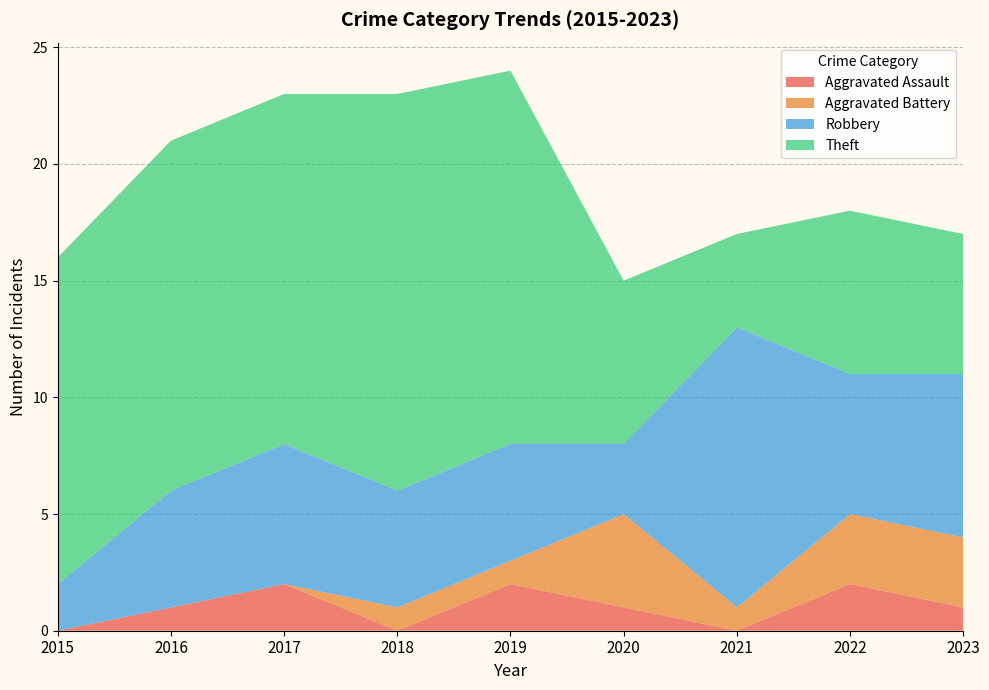

Reading left to right, extract all data points from this chart.

Aggravated Assault: 0	1	2	0	2	1	0	2	1
Aggravated Battery: 0	0	0	1	1	4	1	3	3
Robbery: 2	5	6	5	5	3	12	6	7
Theft: 14	15	15	17	16	7	4	7	6